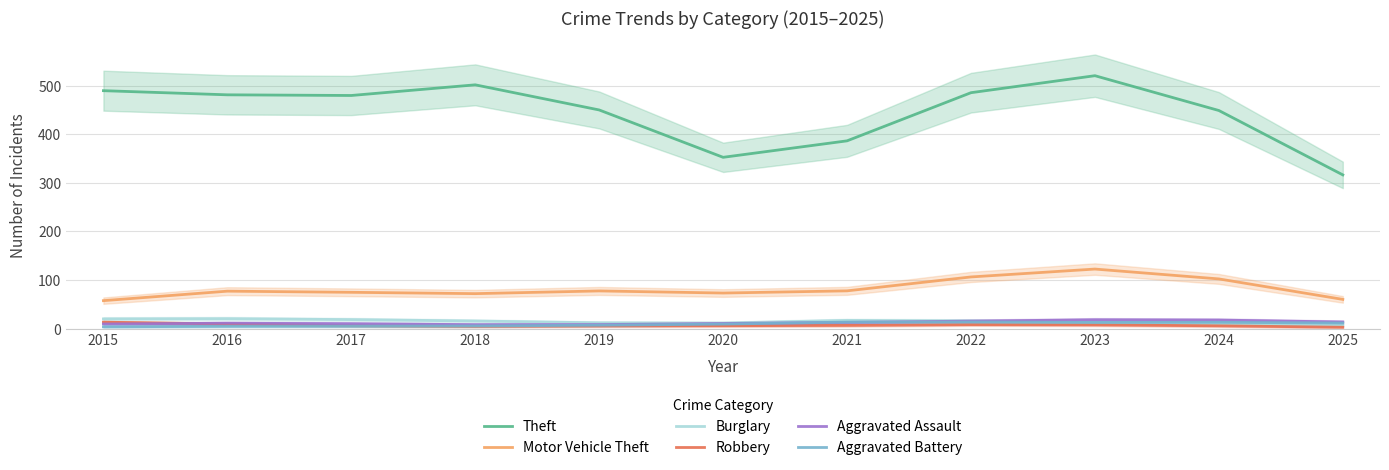

What is the sum of all Theft values?

4911.0